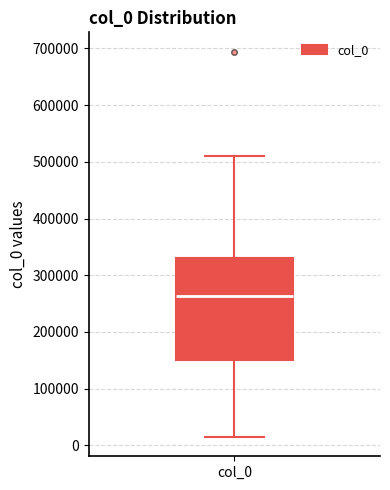

Transcribe this box plot: give where the median line is, the range the box spans, and where the two whiskers end, as read against the y-axis. The values are not printed on the chart, so give them approximately, as read against the axis.

median 260000, box 150000 to 330000, whiskers 10000 to 510000